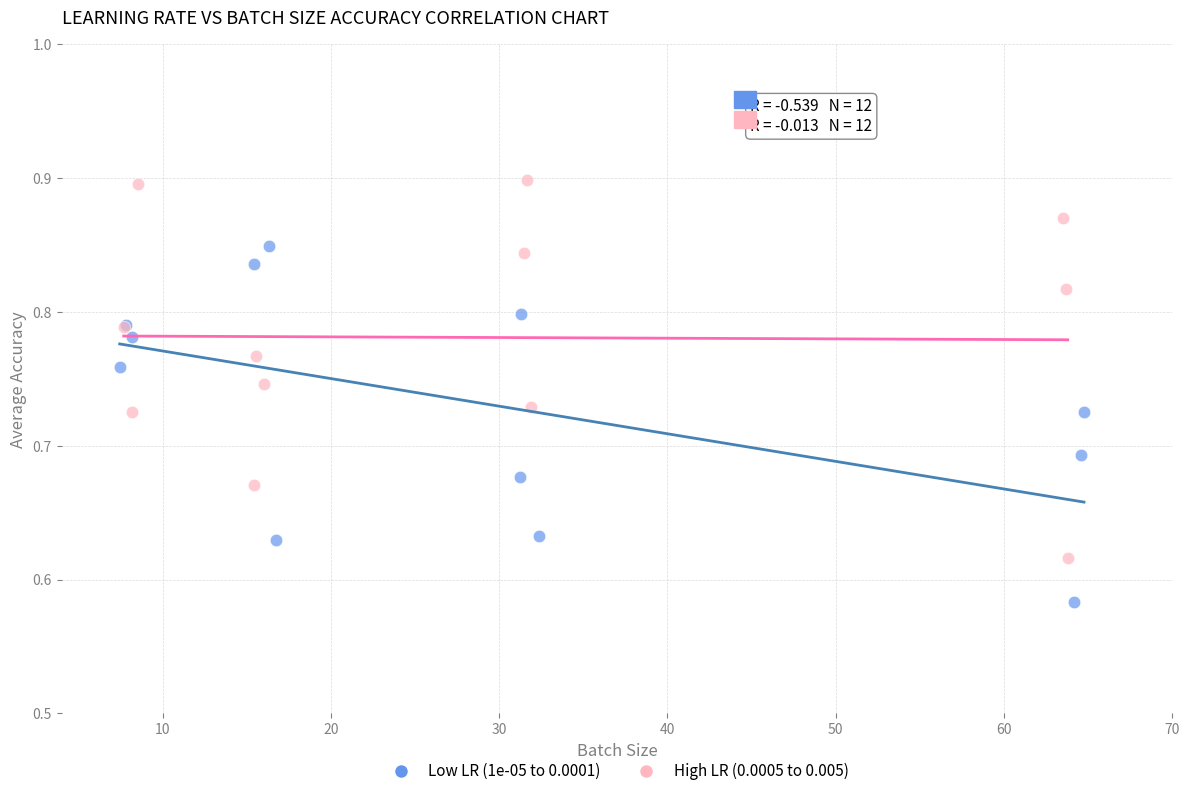

Which series reaches the maximum Y coordinate?

High LR (0.0005 to 0.005)